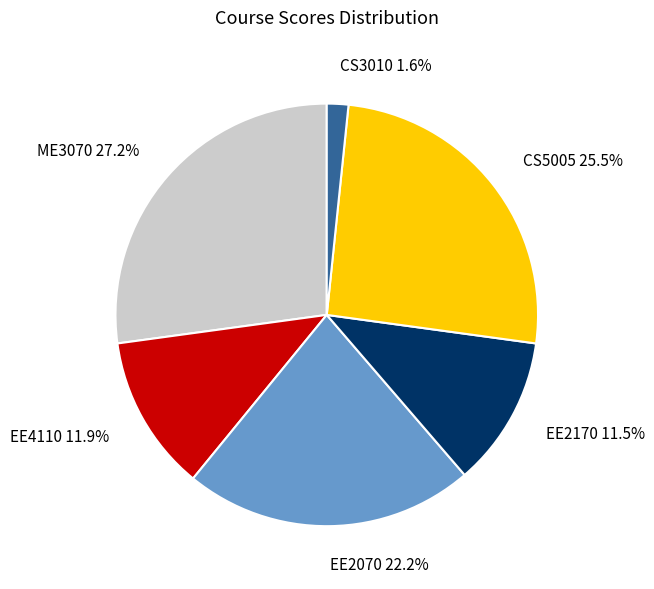

What percentage is NOT represented by ME3070?

72.8%